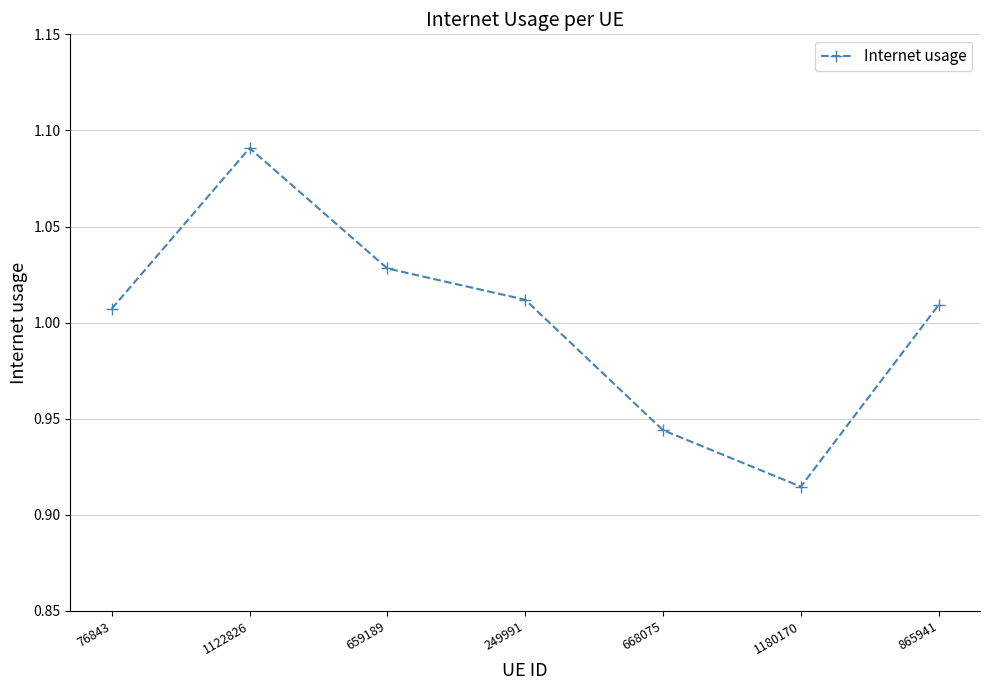

What is the difference between the maximum and minimum values?

0.2